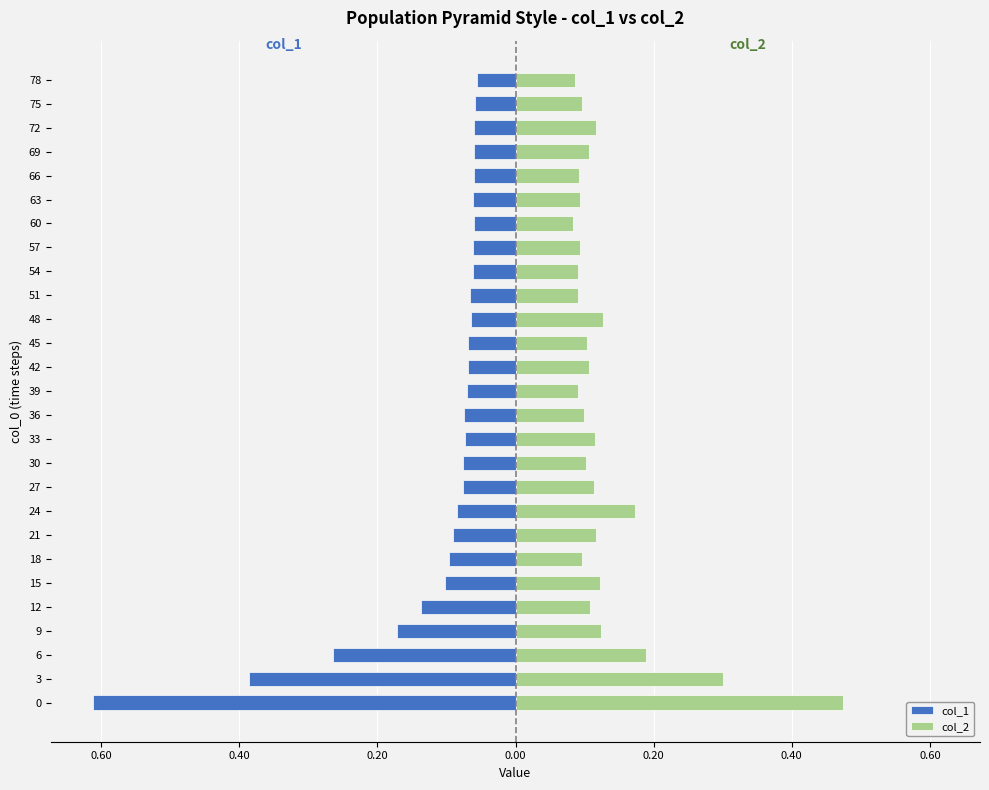

Which series has the largest total across all categories?

col_2